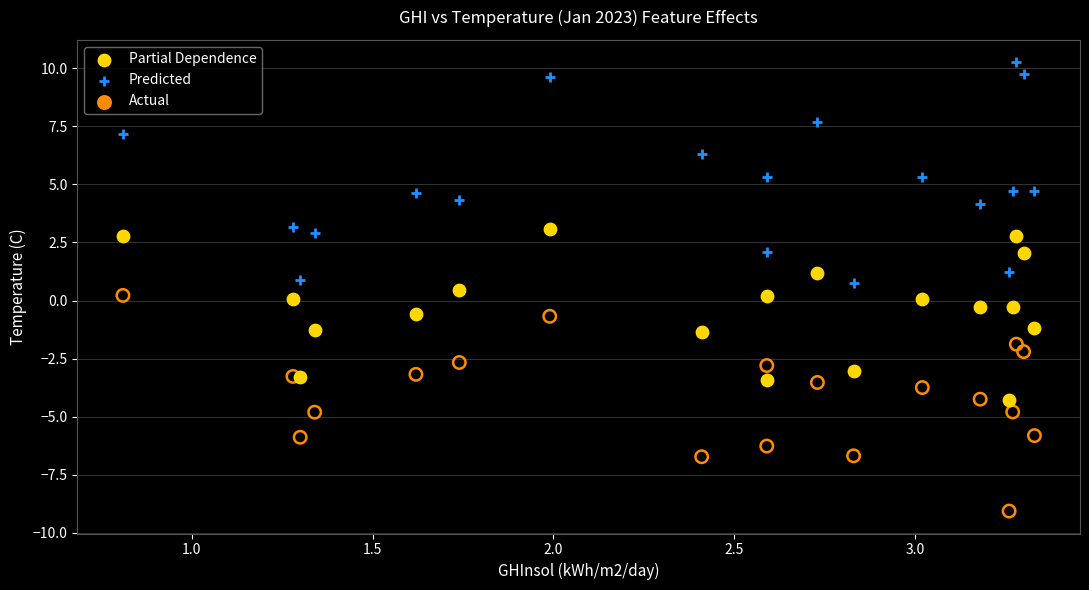

Which series reaches the minimum Y coordinate?

Actual